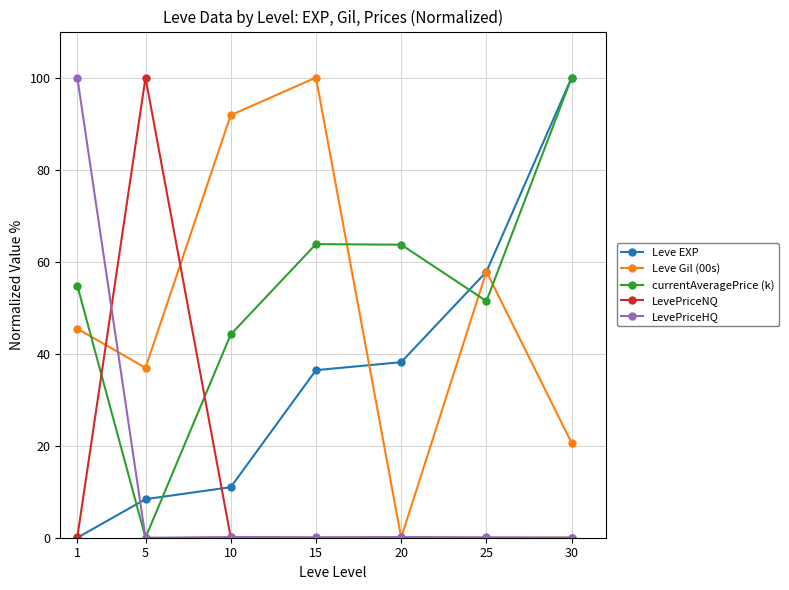

At which label is Leve EXP closest to 50?

25